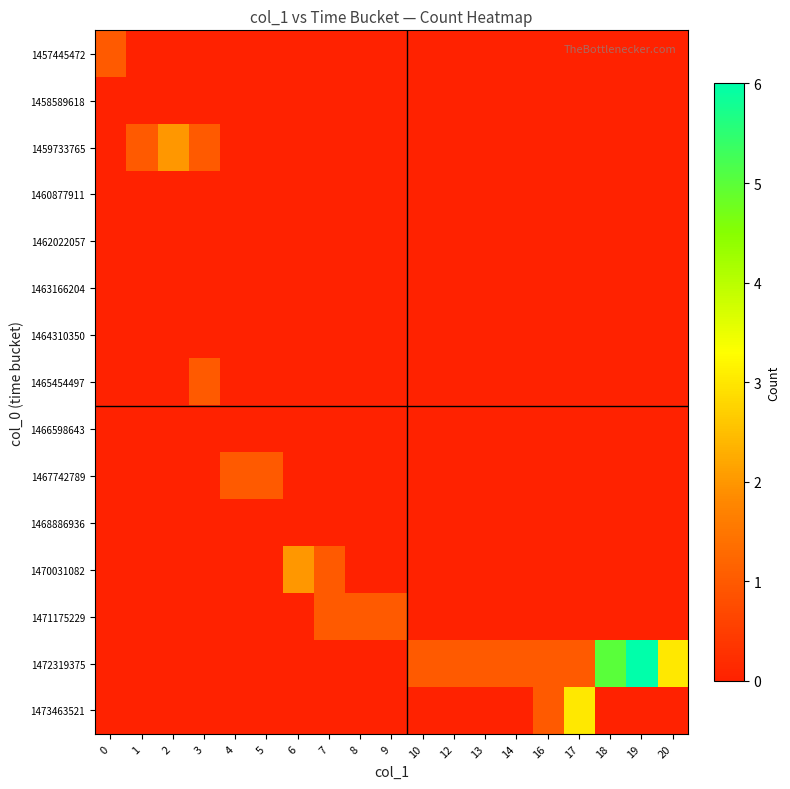

Between 16 and 14, which is larger?

16